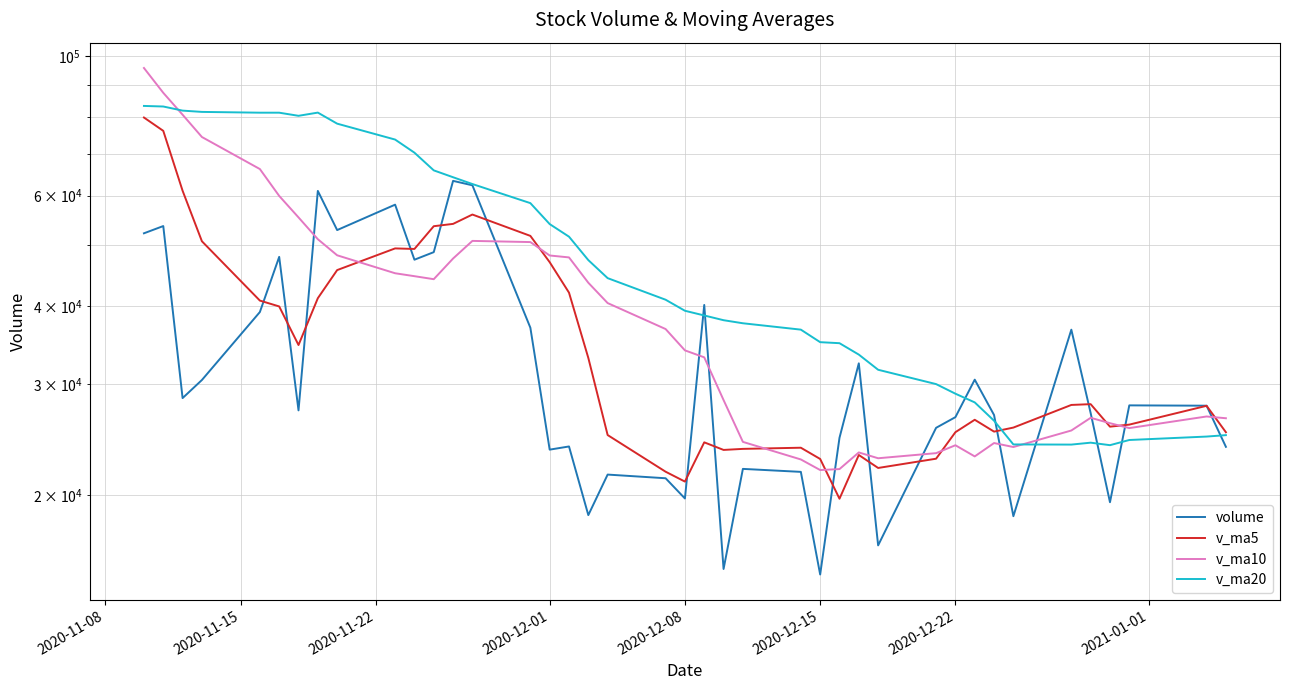

What is the difference between the maximum and minimum values in the v_ma20 series?

59368.1